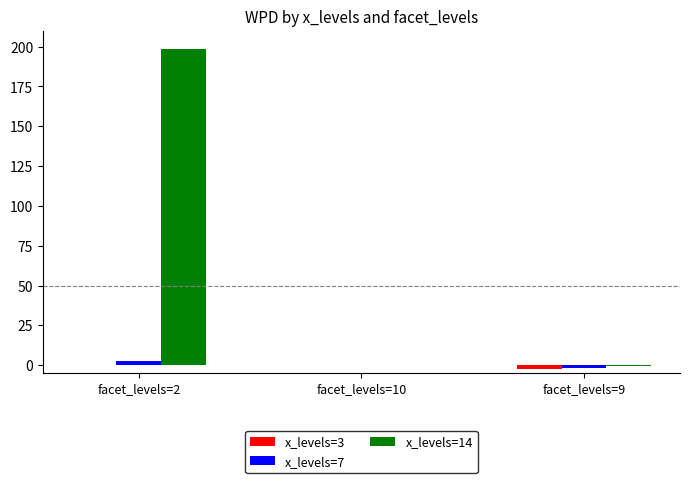

How many groups of bars are there?

3